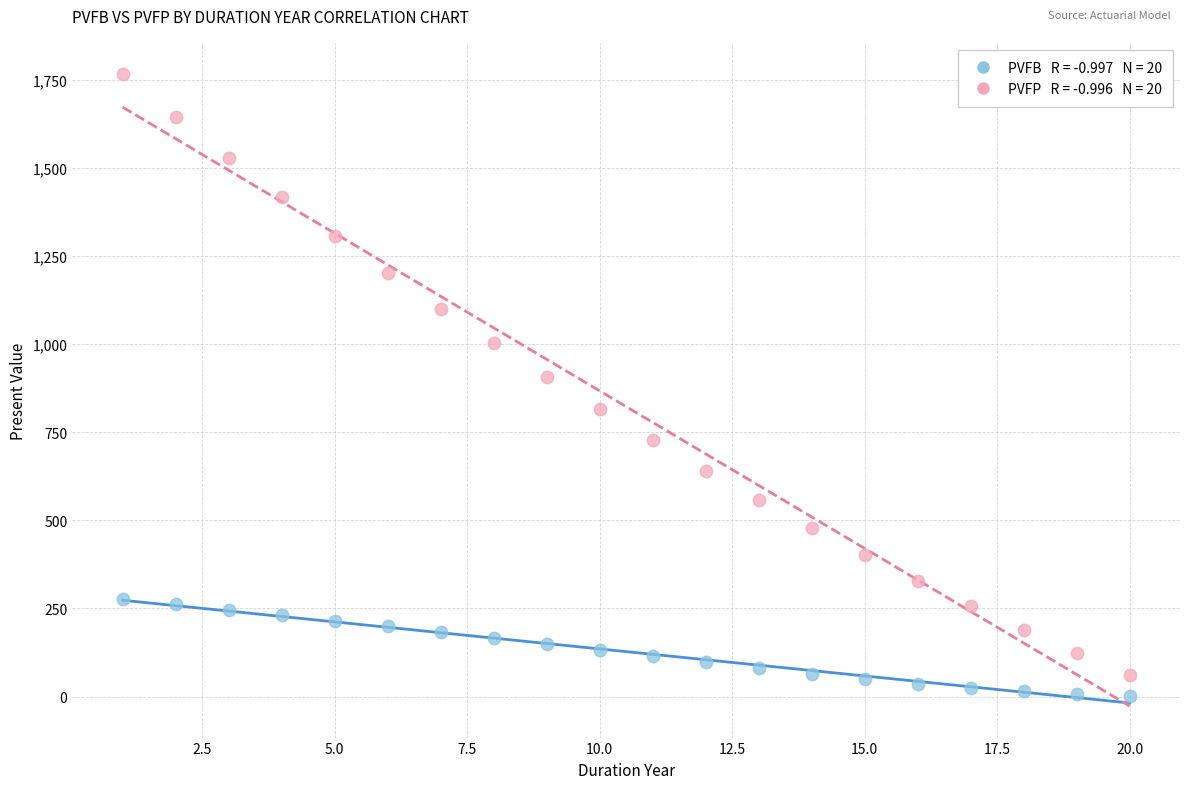

Across all series, what Y value is closest to 884?

907.8